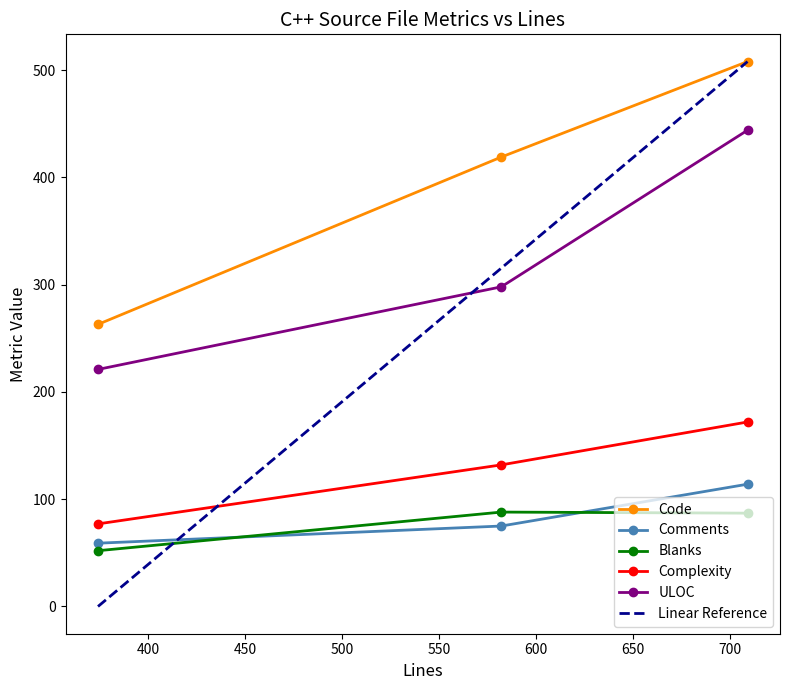

Reading right to left, what are all the values shown in this chart?

Code: 508	419	263
Comments: 114	75	59
Blanks: 87	88	52
Complexity: 172	132	77
ULOC: 444	298	221